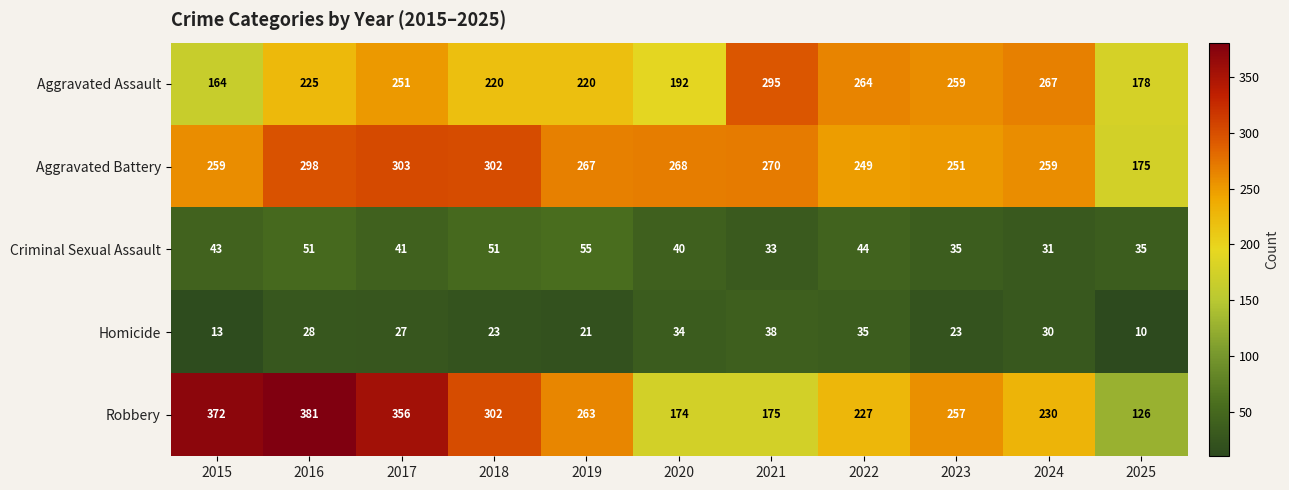

How many series are shown in this chart?

5